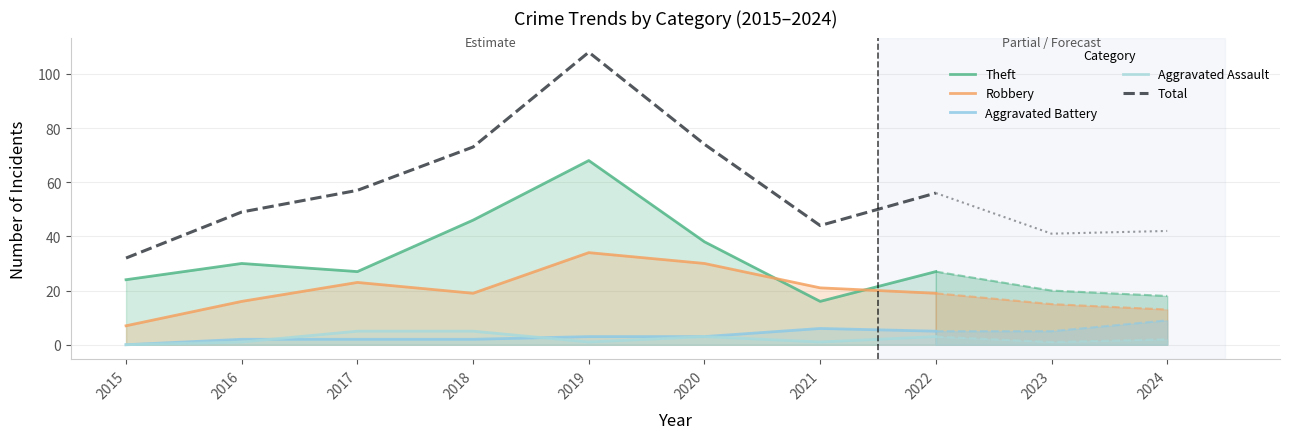

True or false: Aggravated Assault has a value of 1 at 2021.

True